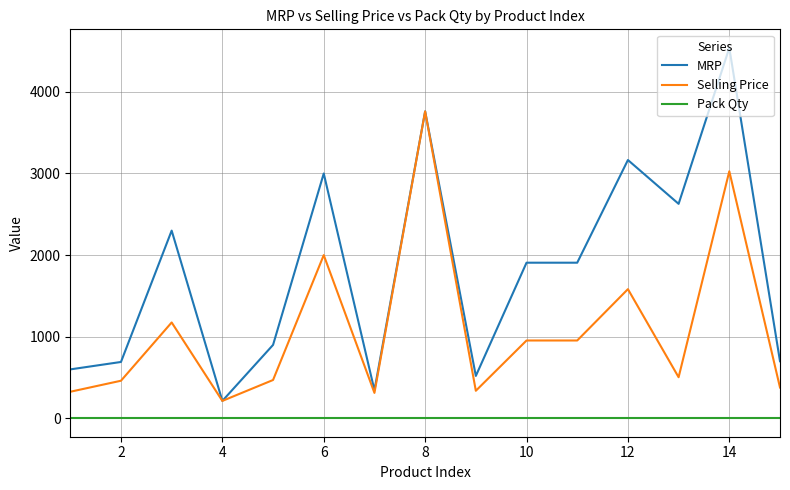

True or false: Pack Qty and Selling Price intersect in this chart.

False